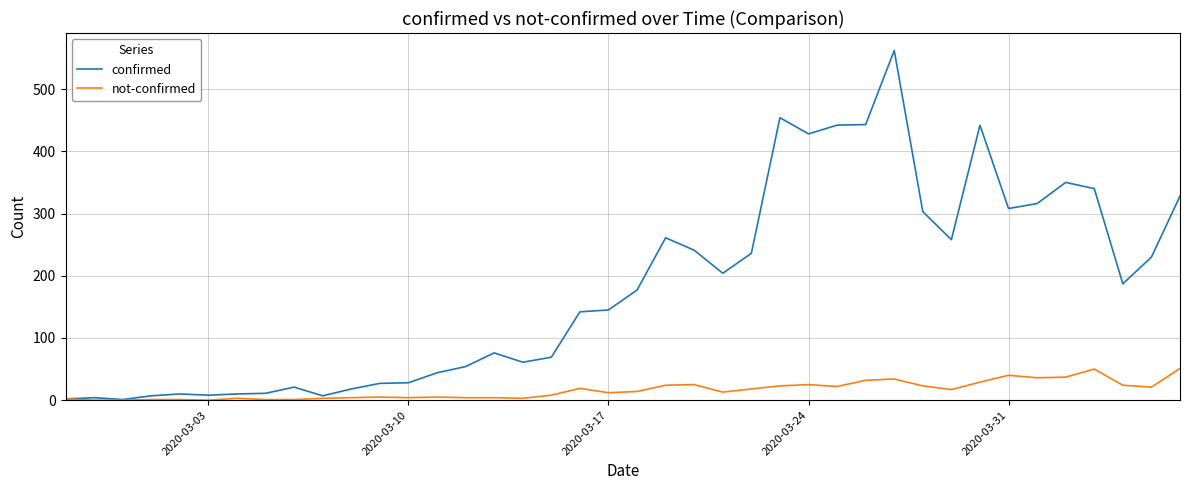

What is the maximum value for not-confirmed?

51